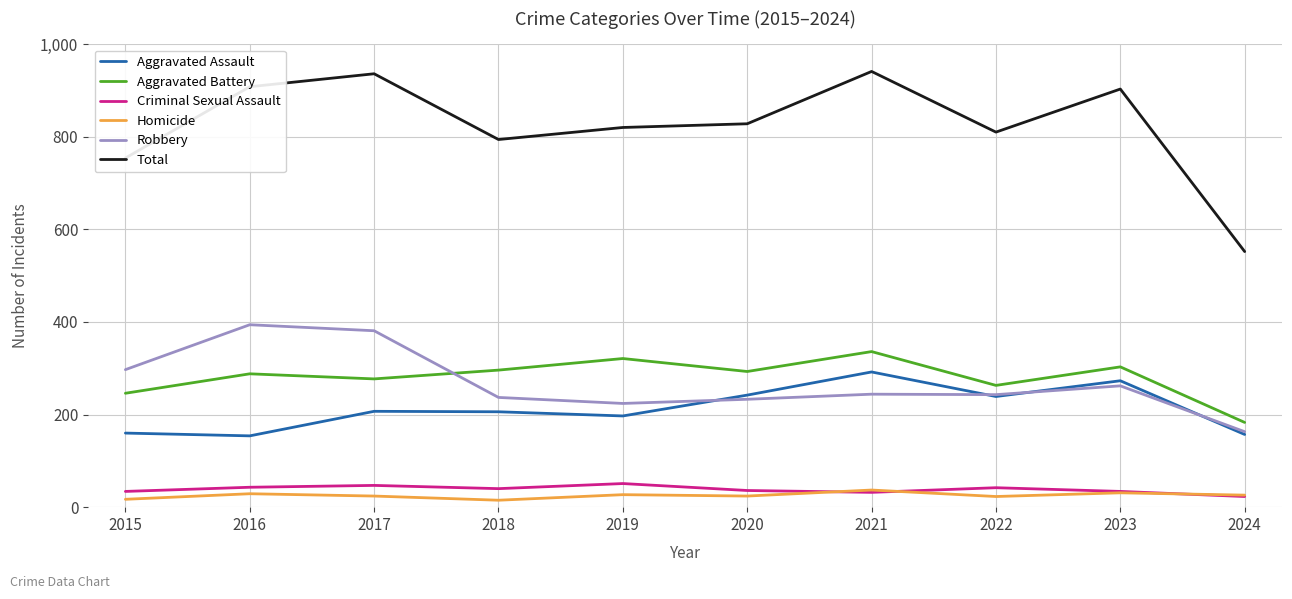

What are all the series names shown in the legend?

Aggravated Assault, Aggravated Battery, Criminal Sexual Assault, Homicide, Robbery, Total